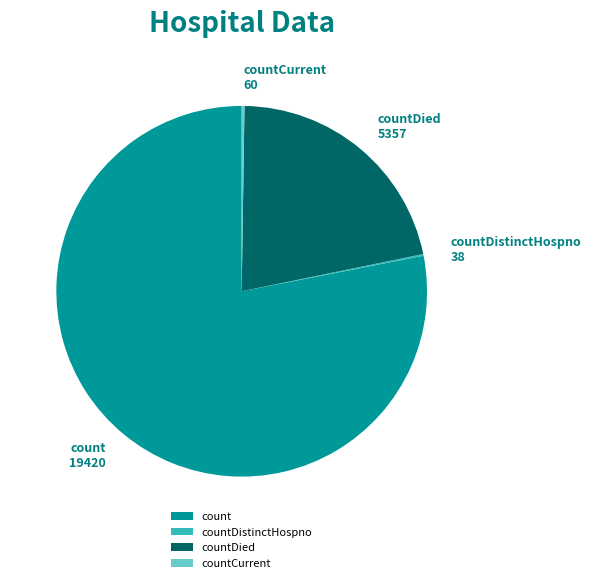

The countDied slice represents 22% of the pie. True or false?

True